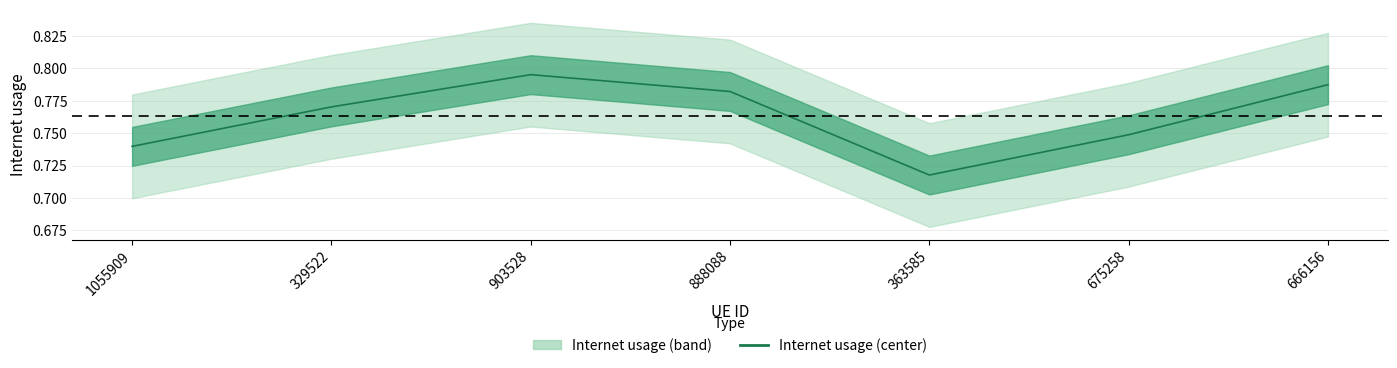

Reading right to left, list all the values displayed in this chart.

666156=0.8	675258=0.7	363585=0.7	888088=0.8	903528=0.8	329522=0.8	1055909=0.7